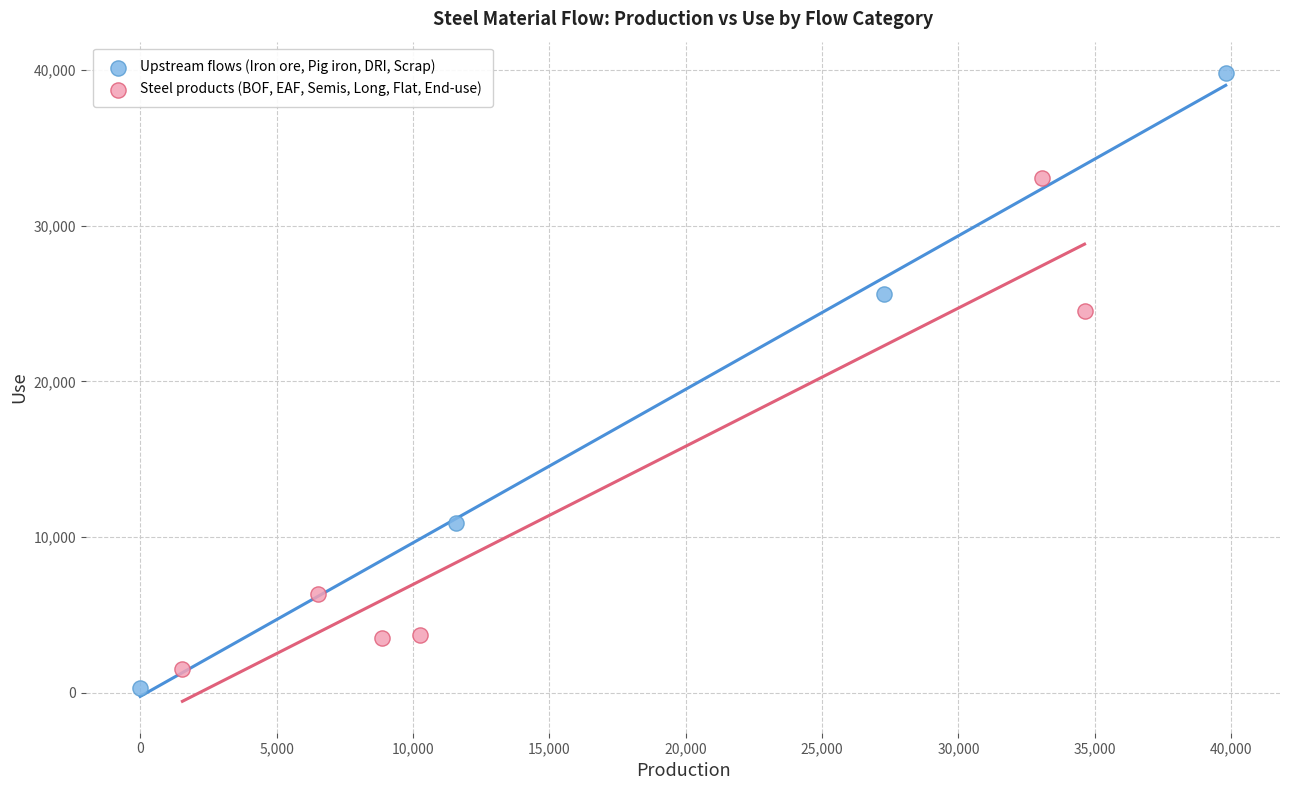

Which series has the largest Y range (max minus min)?

Upstream flows (Iron ore, Pig iron, DRI, Scrap)